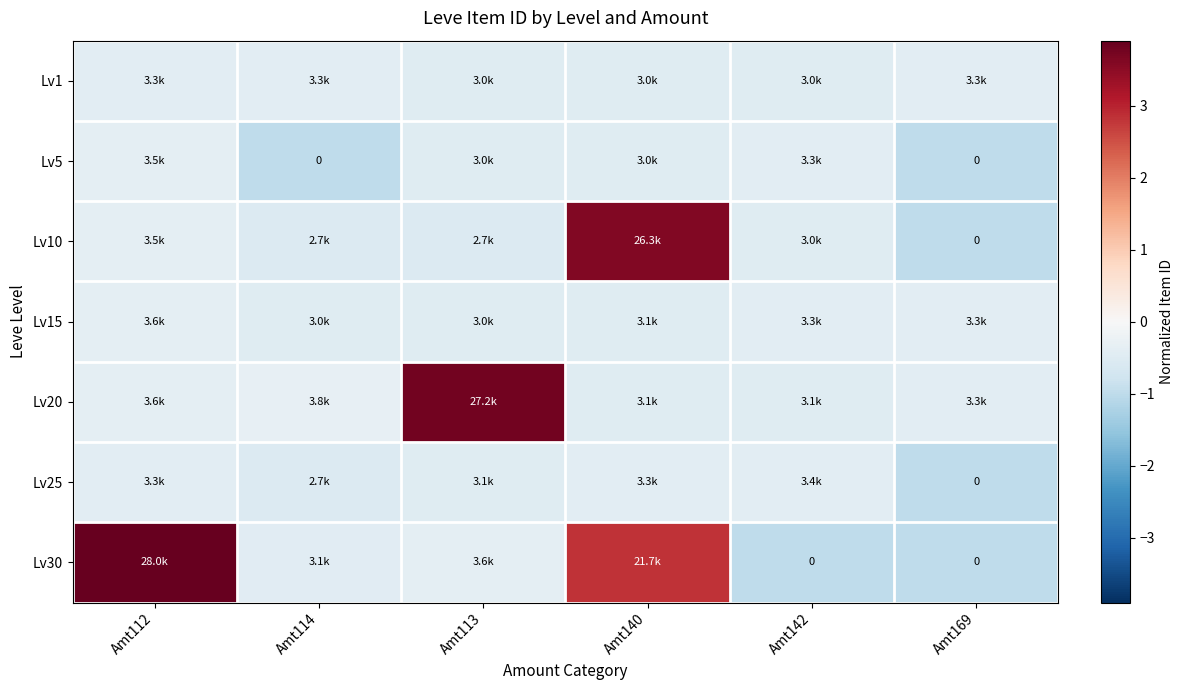

Which series has the widest spread of values?

Lv30